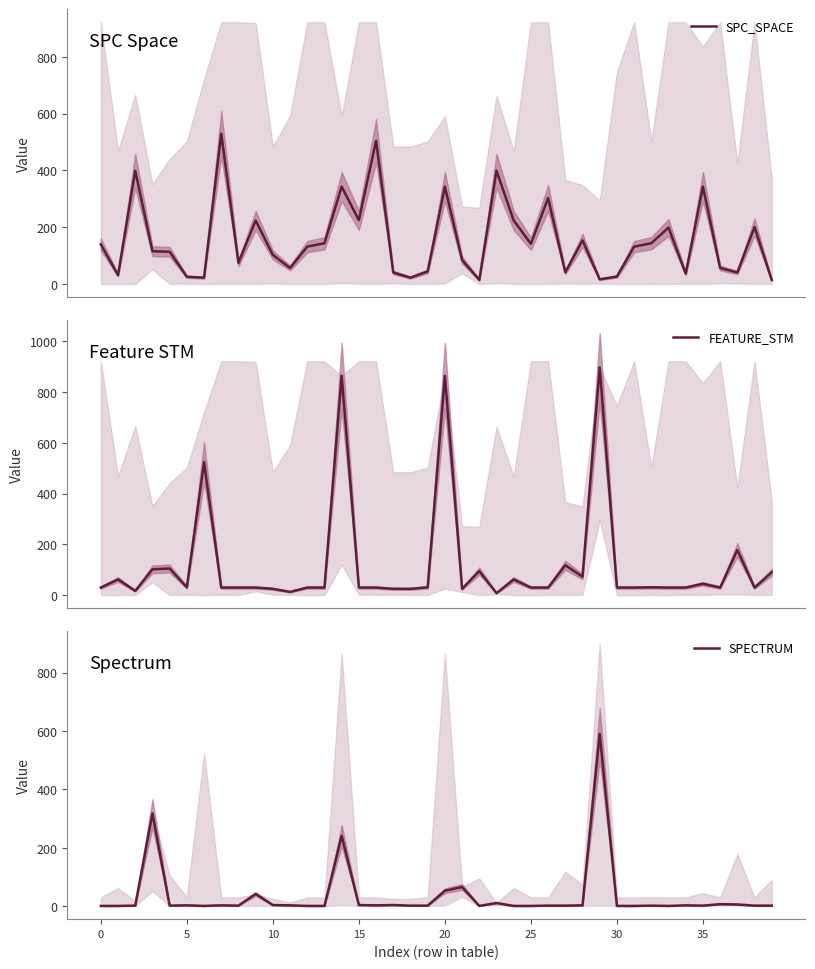

What value does the SPC_SPACE series have at 23, to the nearest 10?

400